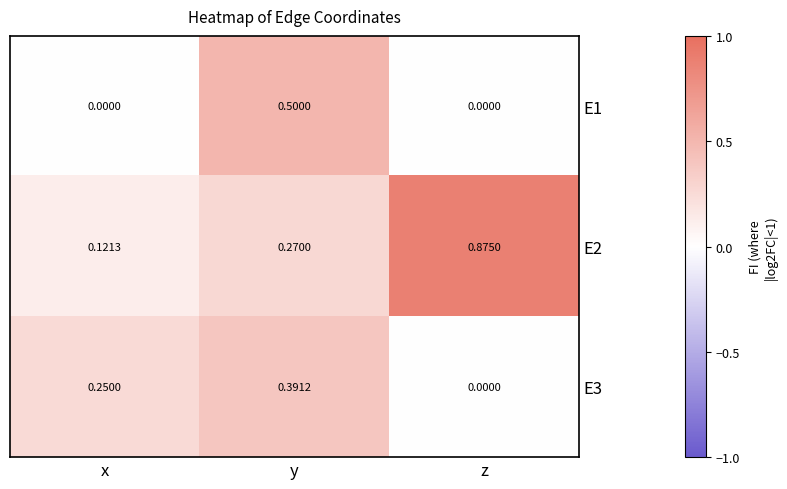

At how many categories does at least one series exceed 0?

3